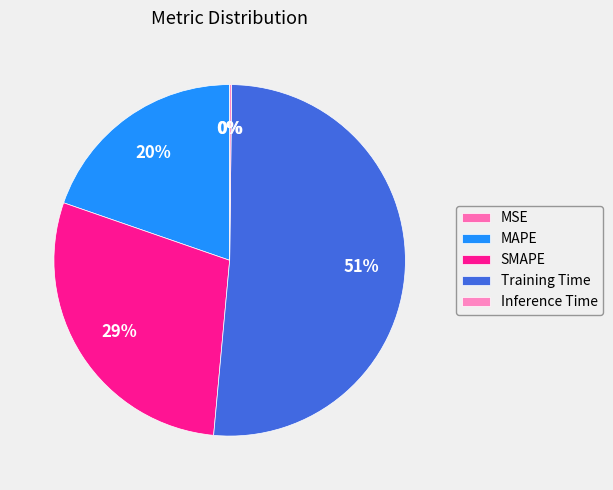

What is the largest slice in the pie chart?

Training Time